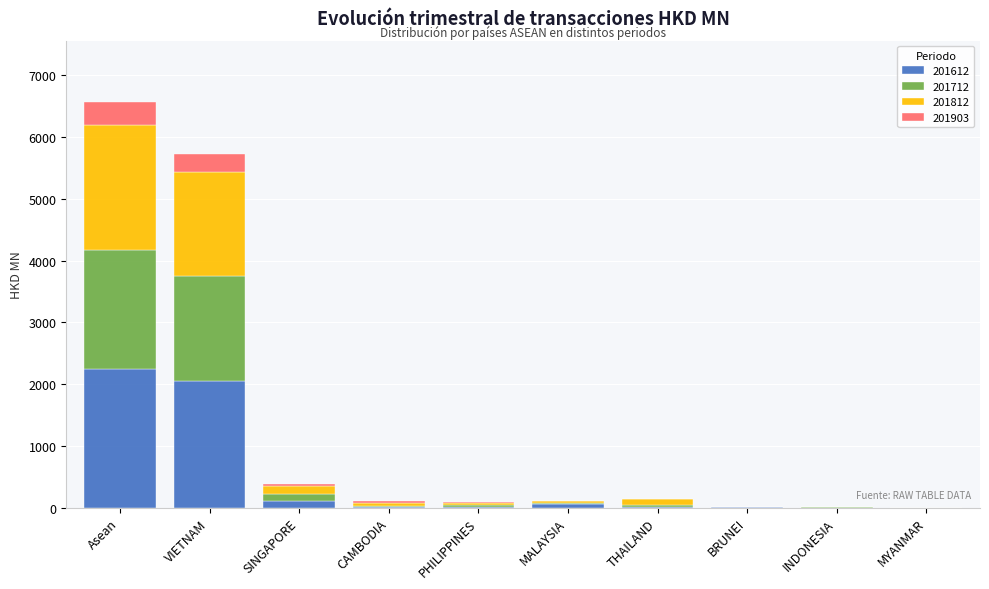

At which category is the sum across all series the highest?

Asean